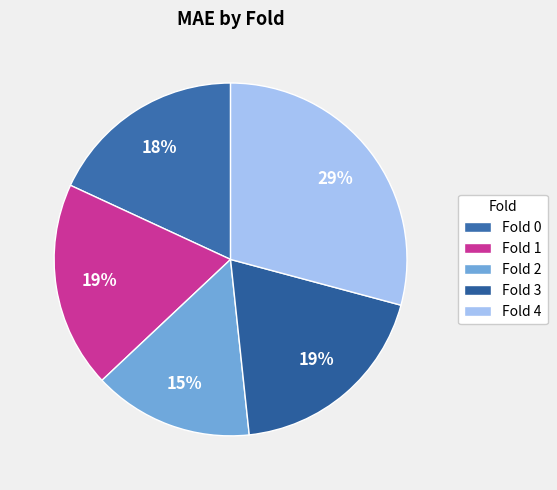

Is Fold 0 the majority of the pie?

No